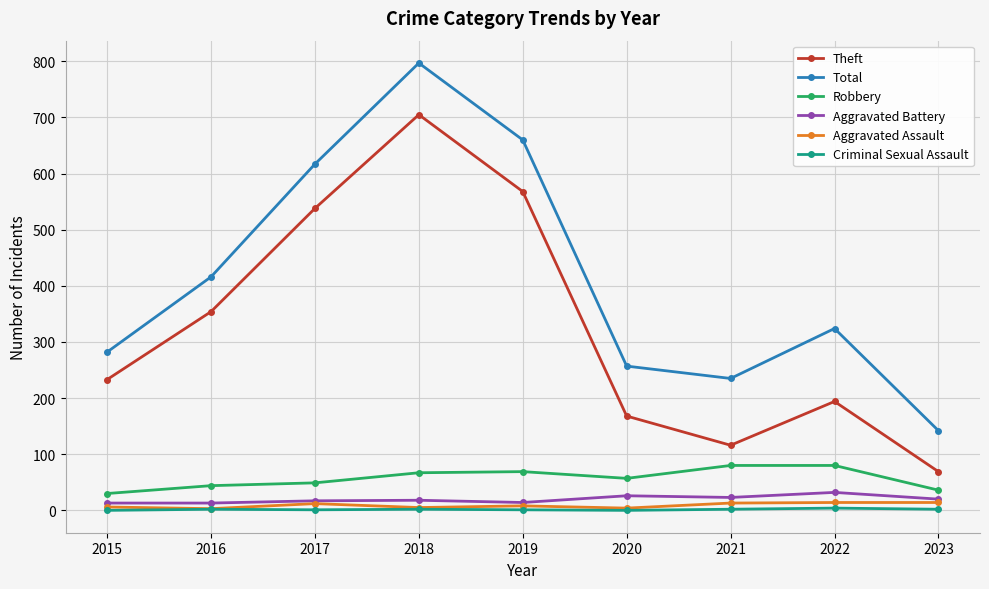

True or false: Theft has a value of 568 at 2019.

True